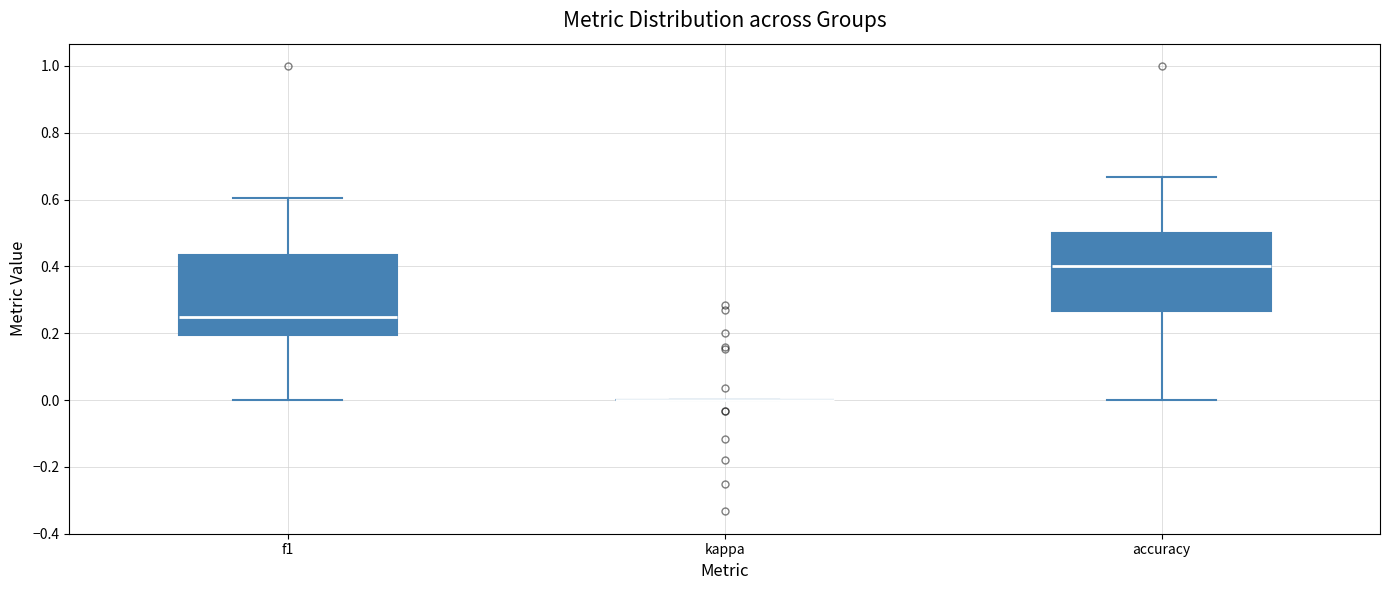

Reading left to right, read every box against the y-axis: the position of its median line, the range the box covers, and the ends of its whiskers. The values are not printed on the chart, so give them approximately, as read against the axis.

f1: median 0.26, box 0.20 to 0.44, whiskers 0.00 to 0.60
kappa: box collapsed to a line at 0.00, whiskers 0.00 to 0.00
accuracy: median 0.40, box 0.26 to 0.50, whiskers 0.00 to 0.66